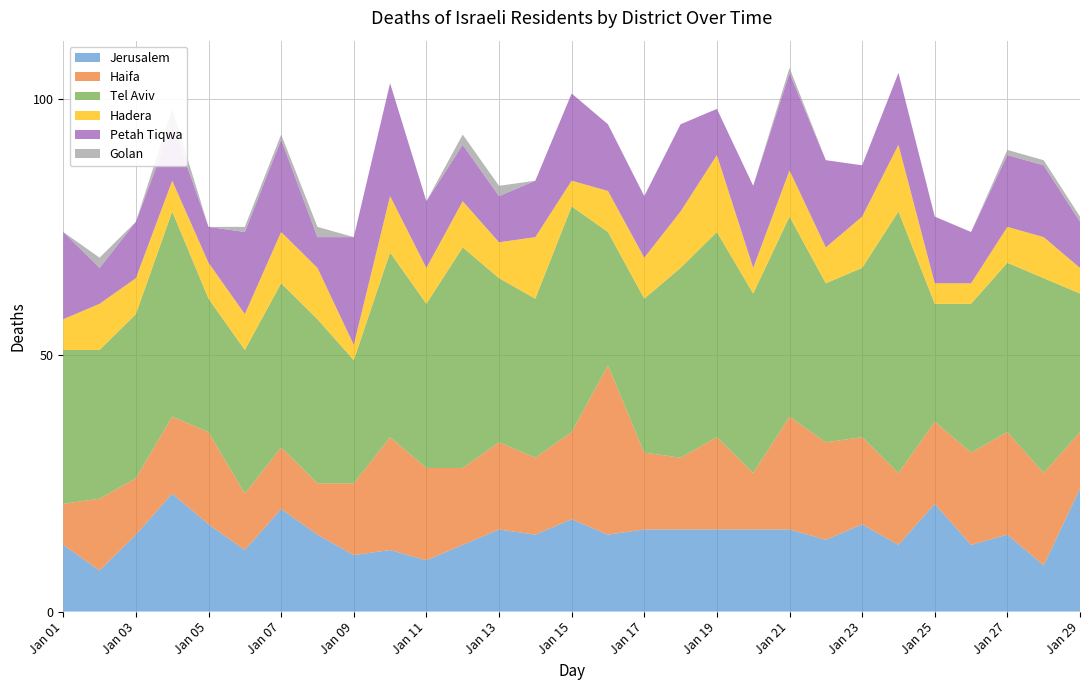

Reading left to right, transcribe all the data shown in this chart.

Jerusalem: 2019-01-01=13	2019-01-02=8	2019-01-03=15	2019-01-04=23	2019-01-05=17	2019-01-06=12	2019-01-07=20	2019-01-08=15	2019-01-09=11	2019-01-10=12	2019-01-11=10	2019-01-12=13	2019-01-13=16	2019-01-14=15	2019-01-15=18	2019-01-16=15	2019-01-17=16	2019-01-18=16	2019-01-19=16	2019-01-20=16	2019-01-21=16	2019-01-22=14	2019-01-23=17	2019-01-24=13	2019-01-25=21	2019-01-26=13	2019-01-27=15	2019-01-28=9	2019-01-29=24
Haifa: 2019-01-01=8	2019-01-02=14	2019-01-03=11	2019-01-04=15	2019-01-05=18	2019-01-06=11	2019-01-07=12	2019-01-08=10	2019-01-09=14	2019-01-10=22	2019-01-11=18	2019-01-12=15	2019-01-13=17	2019-01-14=15	2019-01-15=17	2019-01-16=33	2019-01-17=15	2019-01-18=14	2019-01-19=18	2019-01-20=11	2019-01-21=22	2019-01-22=19	2019-01-23=17	2019-01-24=14	2019-01-25=16	2019-01-26=18	2019-01-27=20	2019-01-28=18	2019-01-29=11
Tel Aviv: 2019-01-01=30	2019-01-02=29	2019-01-03=32	2019-01-04=40	2019-01-05=26	2019-01-06=28	2019-01-07=32	2019-01-08=32	2019-01-09=24	2019-01-10=36	2019-01-11=32	2019-01-12=43	2019-01-13=32	2019-01-14=31	2019-01-15=44	2019-01-16=26	2019-01-17=30	2019-01-18=37	2019-01-19=40	2019-01-20=35	2019-01-21=39	2019-01-22=31	2019-01-23=33	2019-01-24=51	2019-01-25=23	2019-01-26=29	2019-01-27=33	2019-01-28=38	2019-01-29=27
Hadera: 2019-01-01=6	2019-01-02=9	2019-01-03=7	2019-01-04=6	2019-01-05=7	2019-01-06=7	2019-01-07=10	2019-01-08=10	2019-01-09=3	2019-01-10=11	2019-01-11=7	2019-01-12=9	2019-01-13=7	2019-01-14=12	2019-01-15=5	2019-01-16=8	2019-01-17=8	2019-01-18=11	2019-01-19=15	2019-01-20=5	2019-01-21=9	2019-01-22=7	2019-01-23=10	2019-01-24=13	2019-01-25=4	2019-01-26=4	2019-01-27=7	2019-01-28=8	2019-01-29=5
Petah Tiqwa: 2019-01-01=17	2019-01-02=7	2019-01-03=11	2019-01-04=11	2019-01-05=7	2019-01-06=16	2019-01-07=18	2019-01-08=6	2019-01-09=21	2019-01-10=22	2019-01-11=13	2019-01-12=11	2019-01-13=9	2019-01-14=11	2019-01-15=17	2019-01-16=13	2019-01-17=12	2019-01-18=17	2019-01-19=9	2019-01-20=16	2019-01-21=19	2019-01-22=17	2019-01-23=10	2019-01-24=14	2019-01-25=13	2019-01-26=10	2019-01-27=14	2019-01-28=14	2019-01-29=9
Golan: 2019-01-01=0	2019-01-02=2	2019-01-03=0	2019-01-04=3	2019-01-05=0	2019-01-06=1	2019-01-07=1	2019-01-08=2	2019-01-09=0	2019-01-10=0	2019-01-11=0	2019-01-12=2	2019-01-13=2	2019-01-14=0	2019-01-15=0	2019-01-16=0	2019-01-17=0	2019-01-18=0	2019-01-19=0	2019-01-20=0	2019-01-21=1	2019-01-22=0	2019-01-23=0	2019-01-24=0	2019-01-25=0	2019-01-26=0	2019-01-27=1	2019-01-28=1	2019-01-29=1